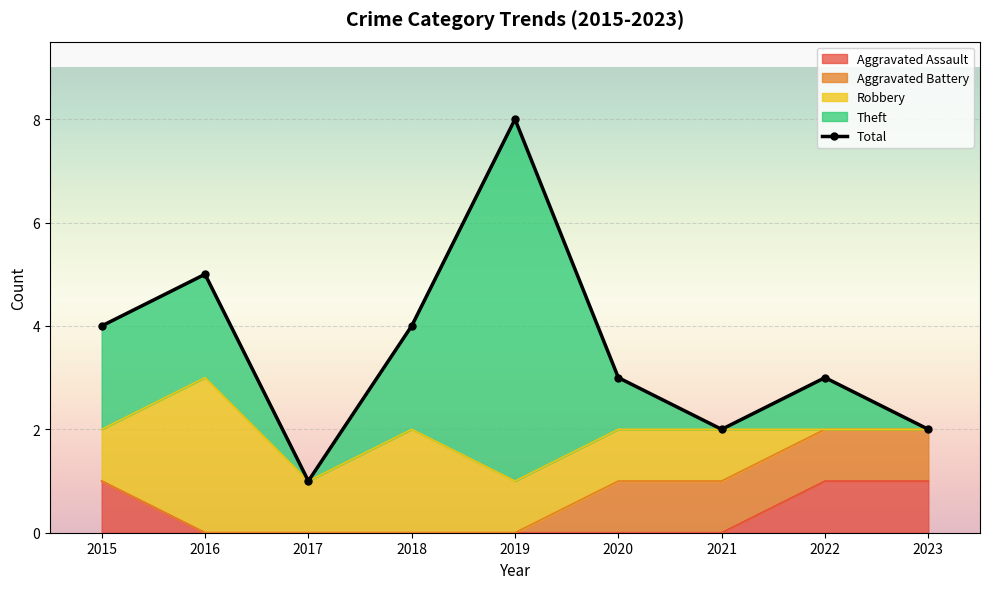

Reading right to left, transcribe all the data shown in this chart.

Aggravated Assault: 2023=1	2022=1	2021=0	2020=0	2019=0	2018=0	2017=0	2016=0	2015=1
Aggravated Battery: 2023=1	2022=1	2021=1	2020=1	2019=0	2018=0	2017=0	2016=0	2015=0
Robbery: 2023=0	2022=0	2021=1	2020=1	2019=1	2018=2	2017=1	2016=3	2015=1
Theft: 2023=0	2022=1	2021=0	2020=1	2019=7	2018=2	2017=0	2016=2	2015=2
Total: 2023=2	2022=3	2021=2	2020=3	2019=8	2018=4	2017=1	2016=5	2015=4